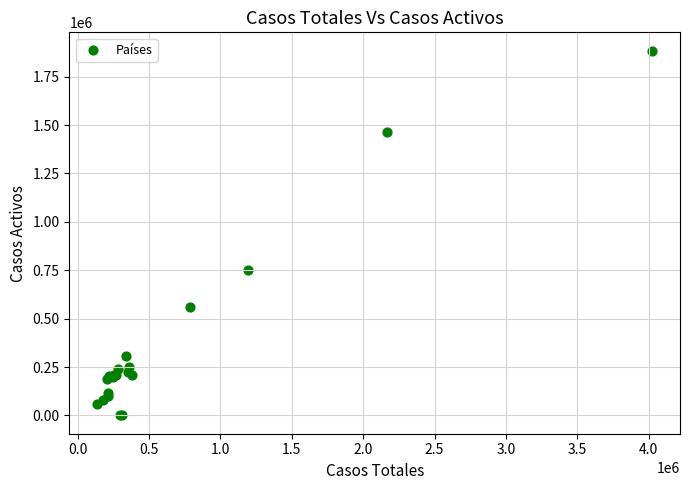

What Y value in the scatter plot is closest to 942168?

752393